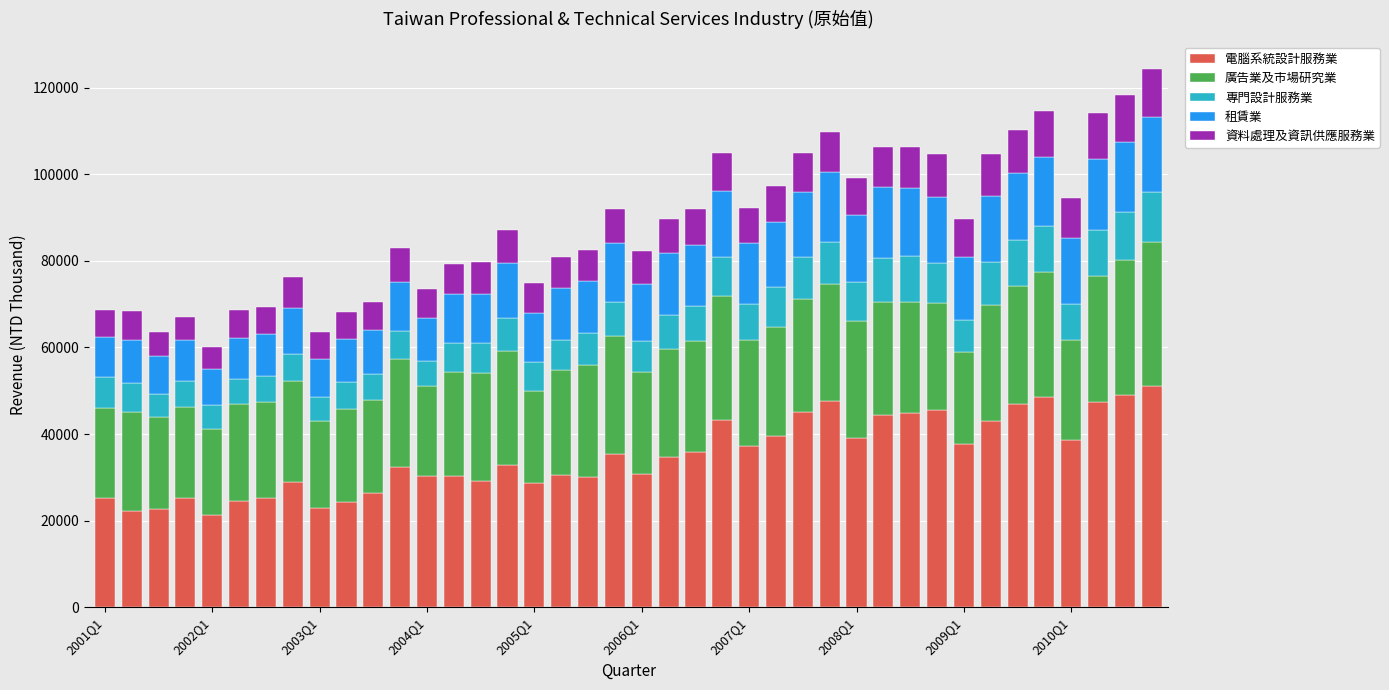

What is the difference between the maximum and second lowest values in the 電腦系統設計服務業 series?

28904